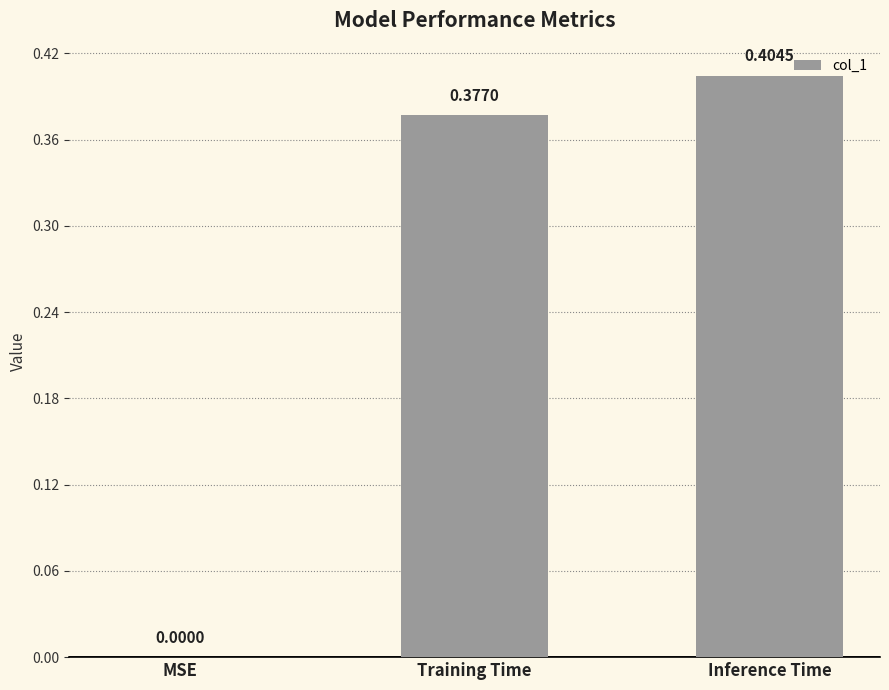

Does the chart contain stacked bars?

No